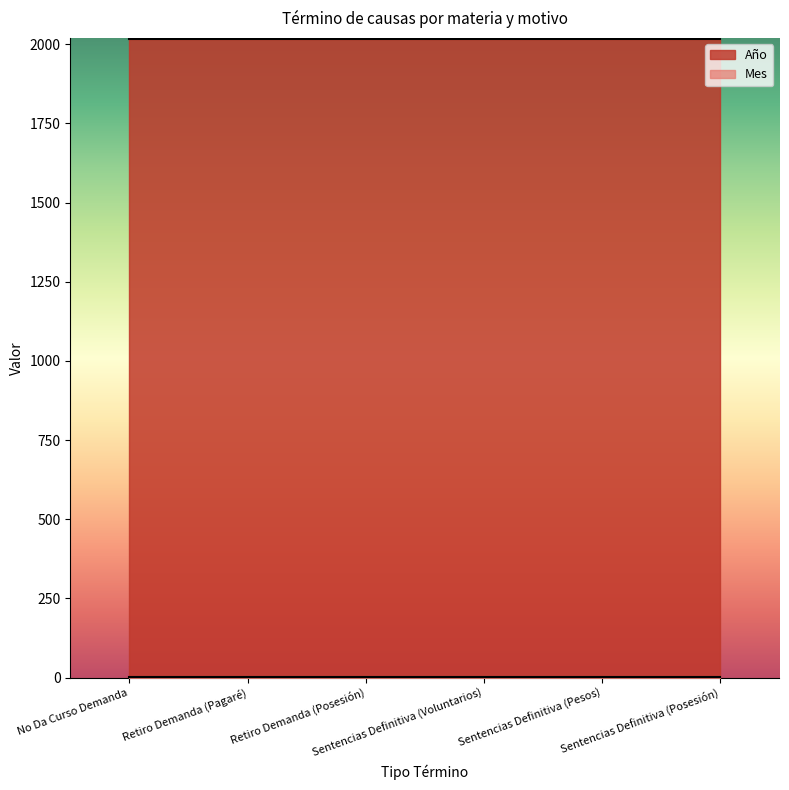

What is the sum of all Año values?

12108